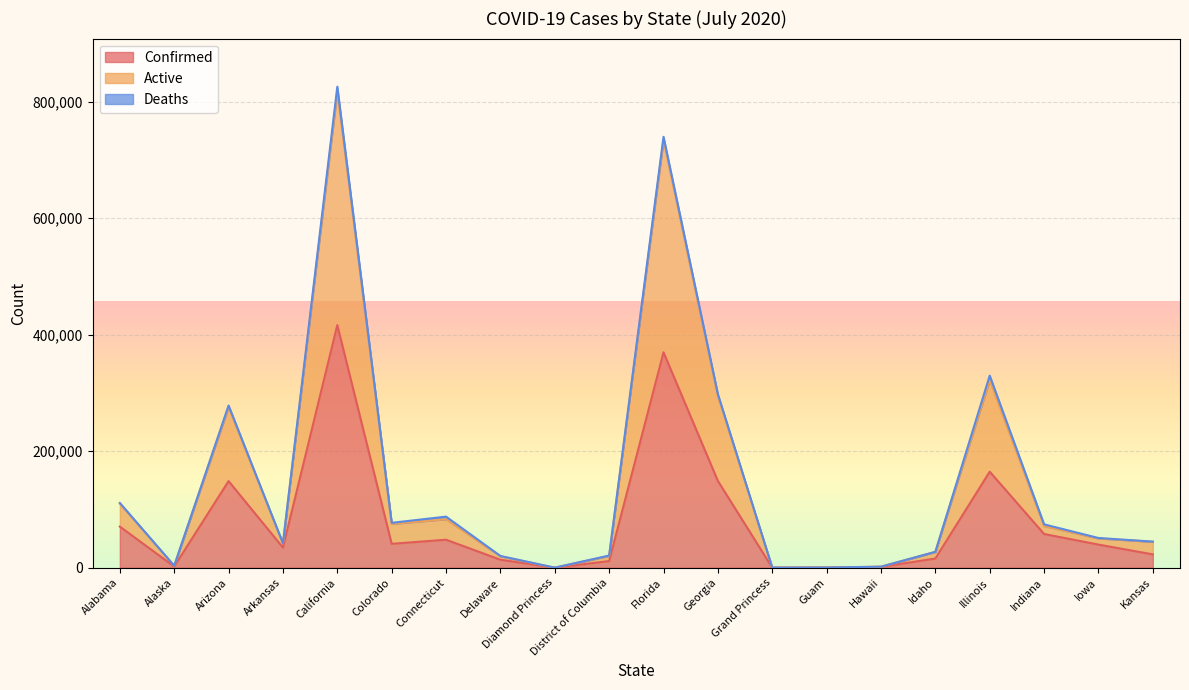

Which series changed the most between District of Columbia and Illinois?

Active